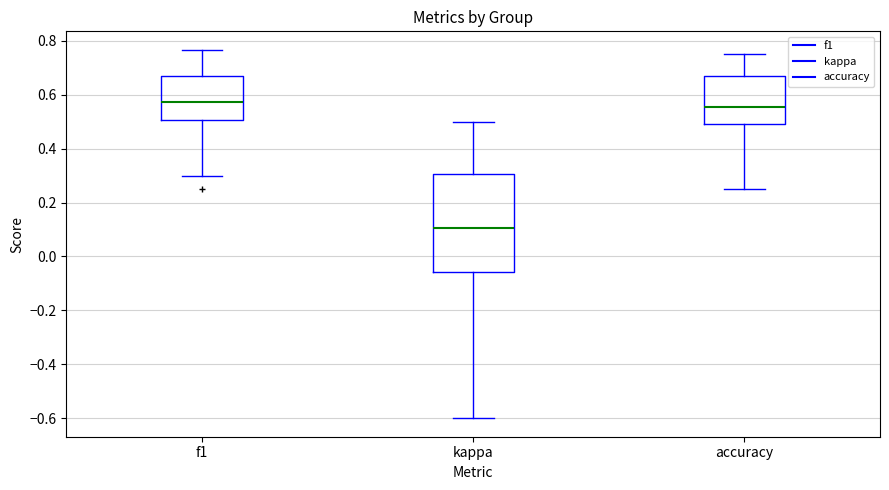

Reading left to right, read every box against the y-axis: the position of its median line, the range the box covers, and the ends of its whiskers. The values are not printed on the chart, so give them approximately, as read against the axis.

f1: median 0.58, box 0.50 to 0.66, whiskers 0.30 to 0.76
kappa: median 0.10, box -0.06 to 0.30, whiskers -0.60 to 0.50
accuracy: median 0.56, box 0.50 to 0.68, whiskers 0.26 to 0.76